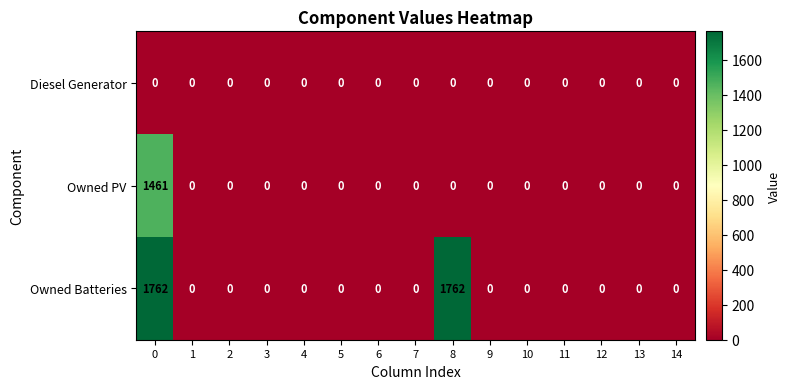

What is the average value of the Owned PV series?

97